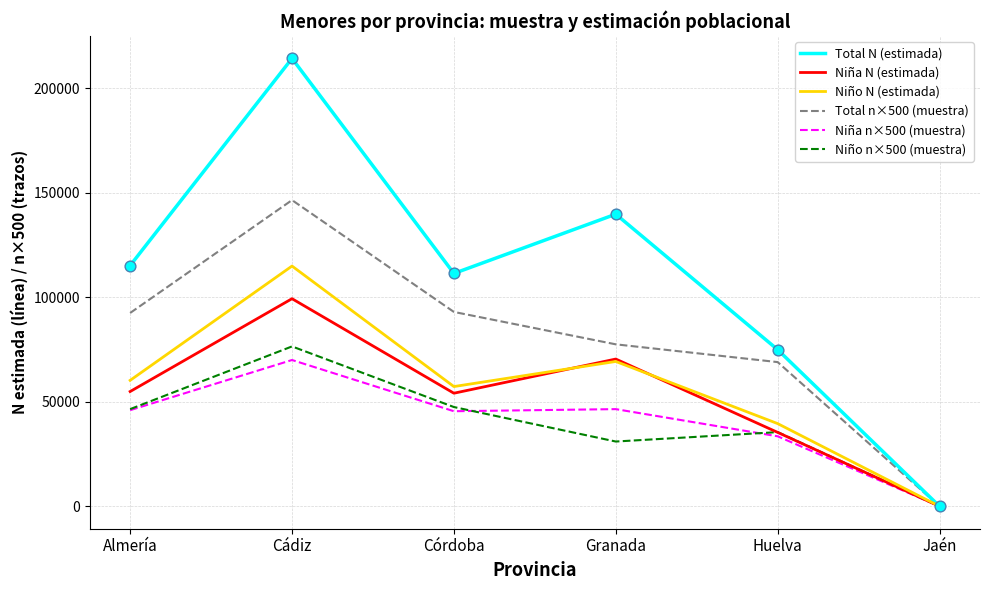

Which series has the widest spread of values?

Total N (estimada)